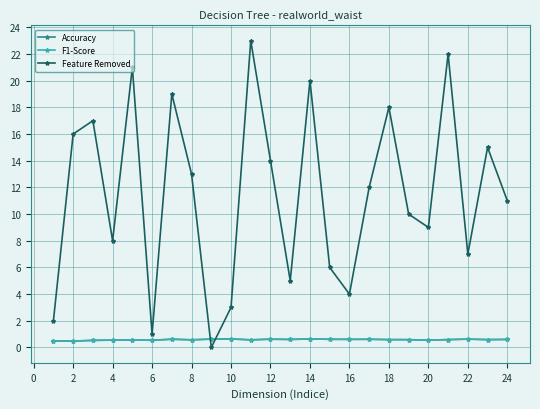

What is the highest value of the Accuracy series?

0.6